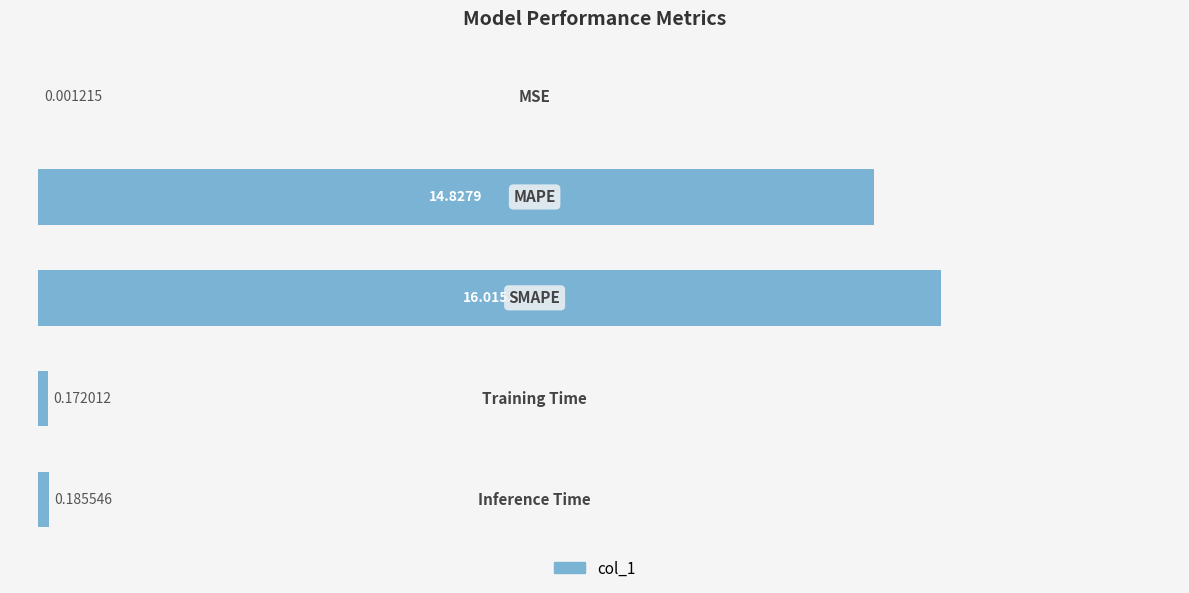

What is the sum of all values?

31.2